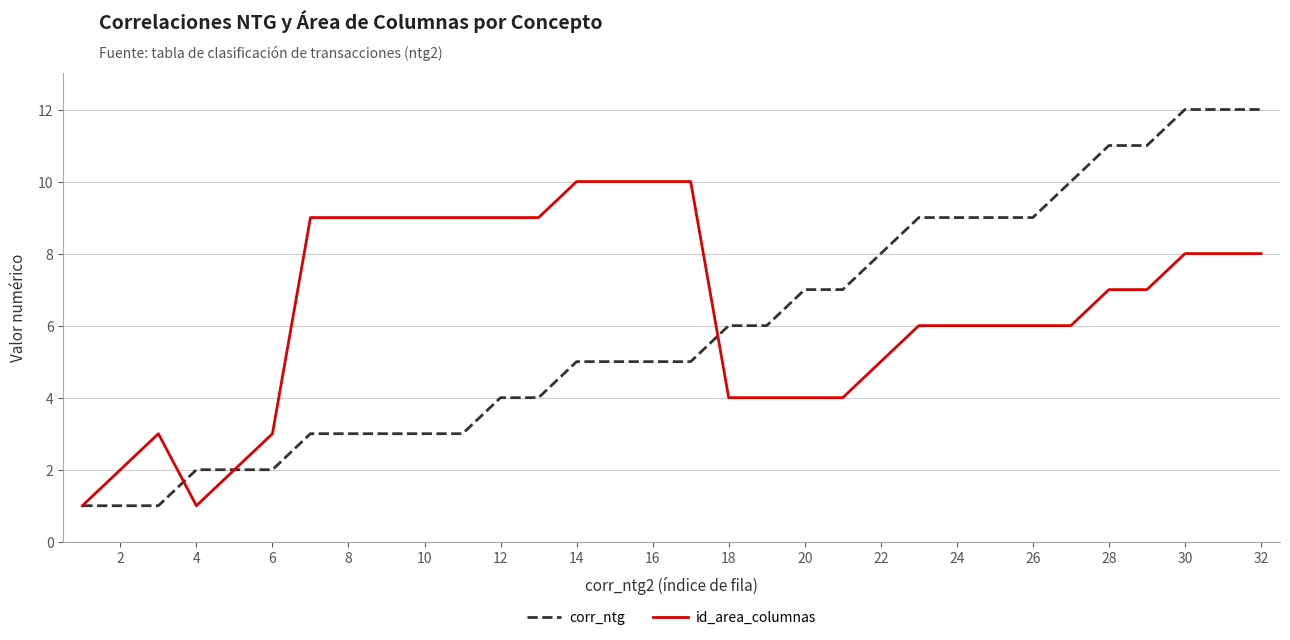

List the series in order of their peak value, highest first.

corr_ntg, id_area_columnas